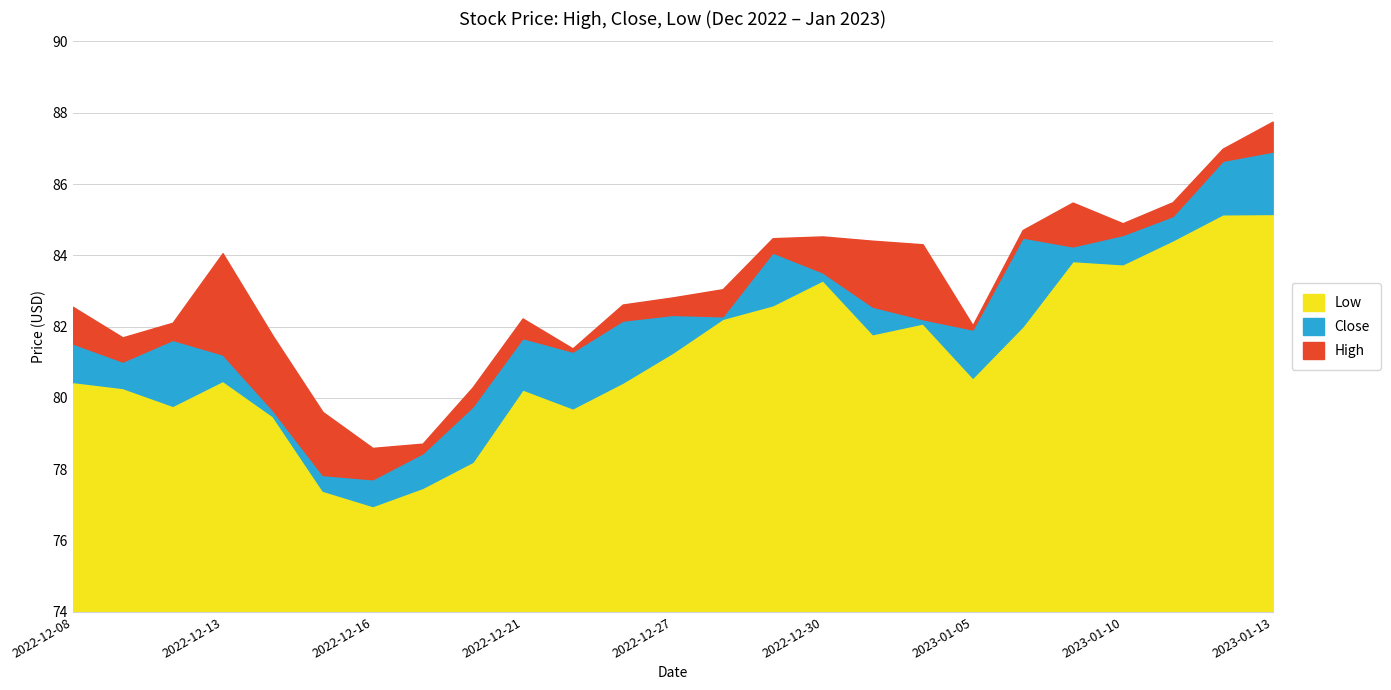

What is the value of the Low point at the 18th from the left?

82.1